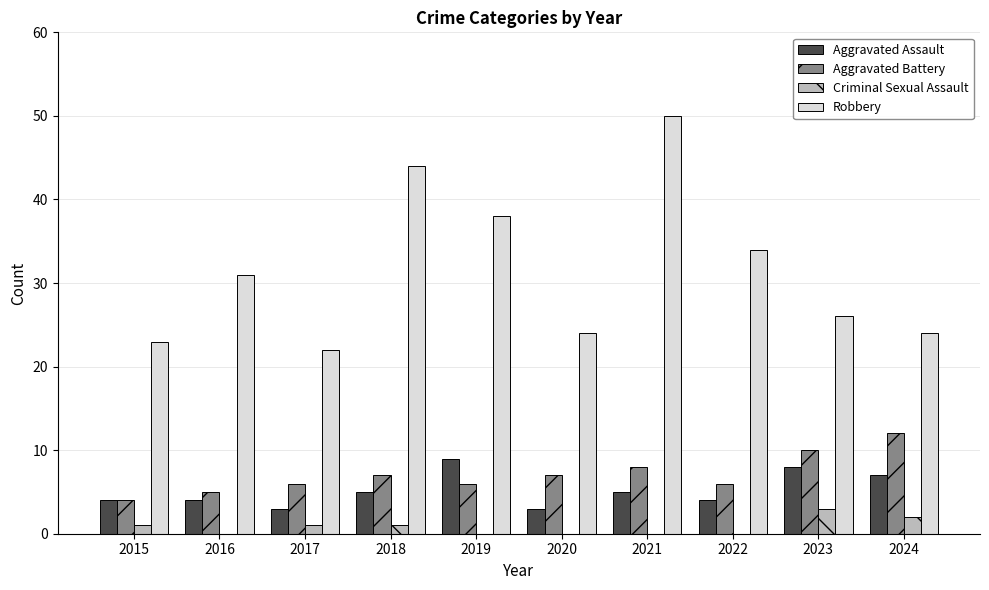

Which series changed the most between 2017 and 2022?

Robbery